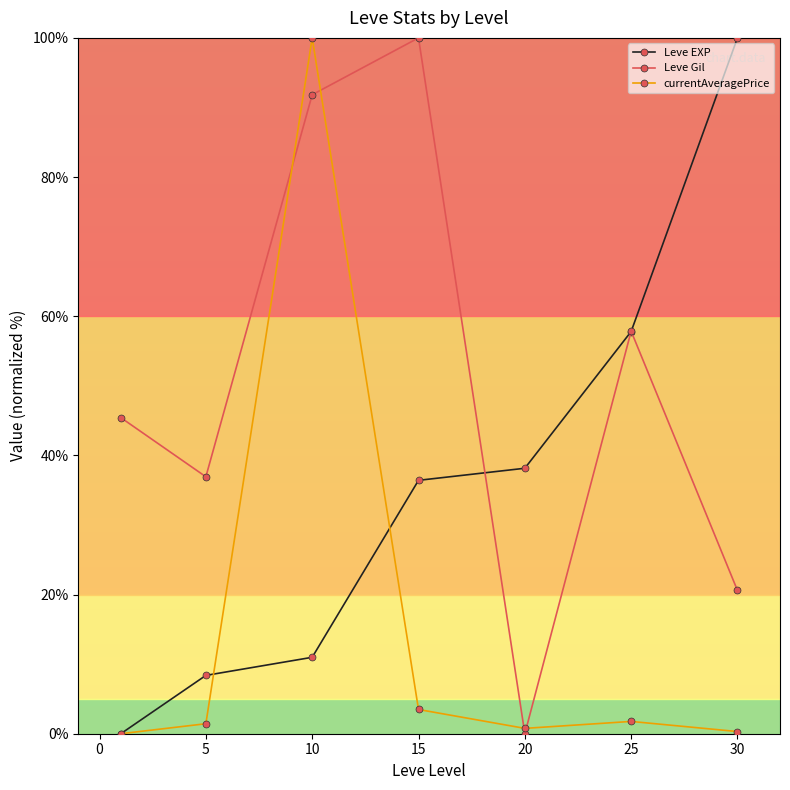

List the series in order of their peak value, highest first.

Leve EXP, Leve Gil, currentAveragePrice